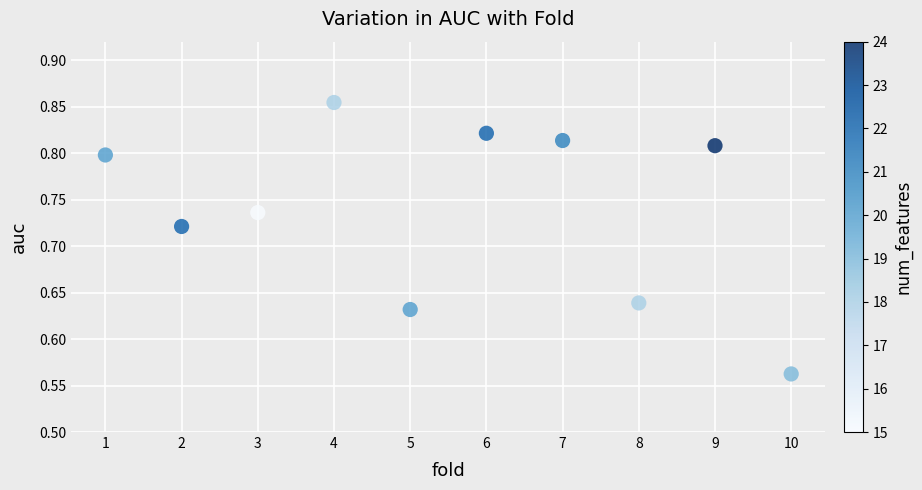

What is the range of Y values (max minus min)?

0.3